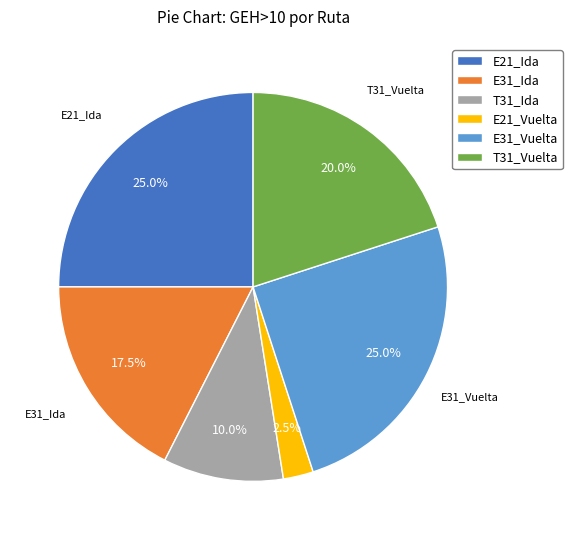

To the nearest percent, what is the average slice percentage?

17%